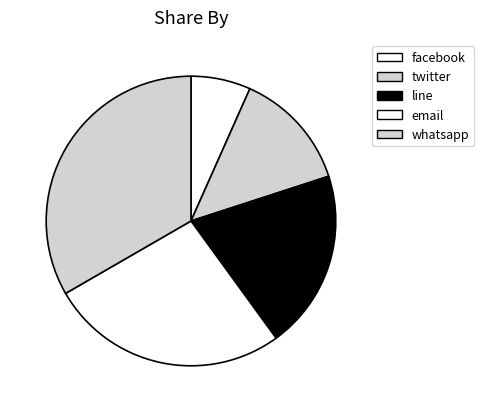

How many segments does this pie chart have?

5